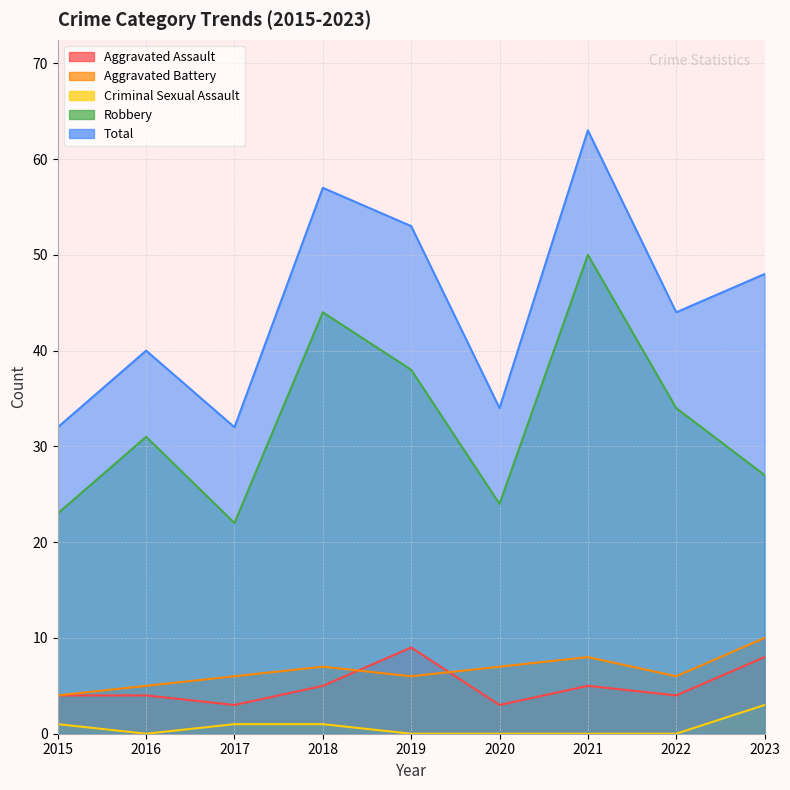

What is the value of the Aggravated Battery point at the 7th from the left?

8